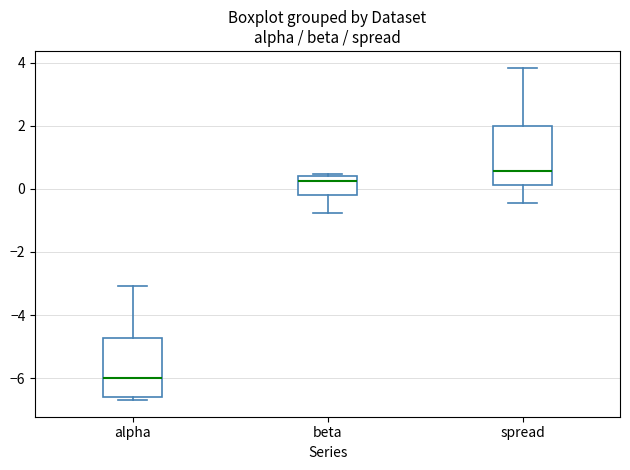

Which box has the highest median line?

spread